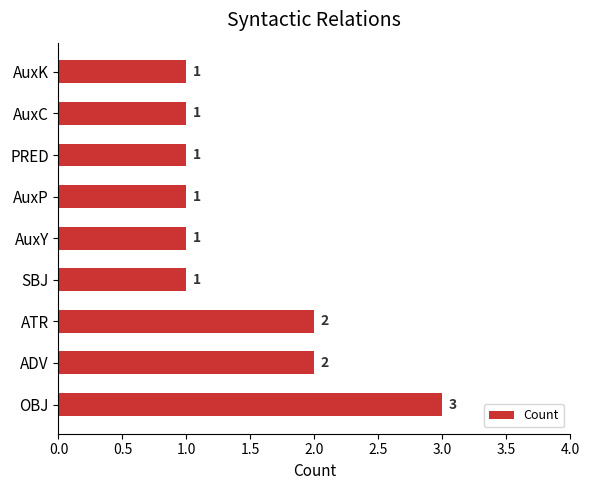

What is the average value?

1